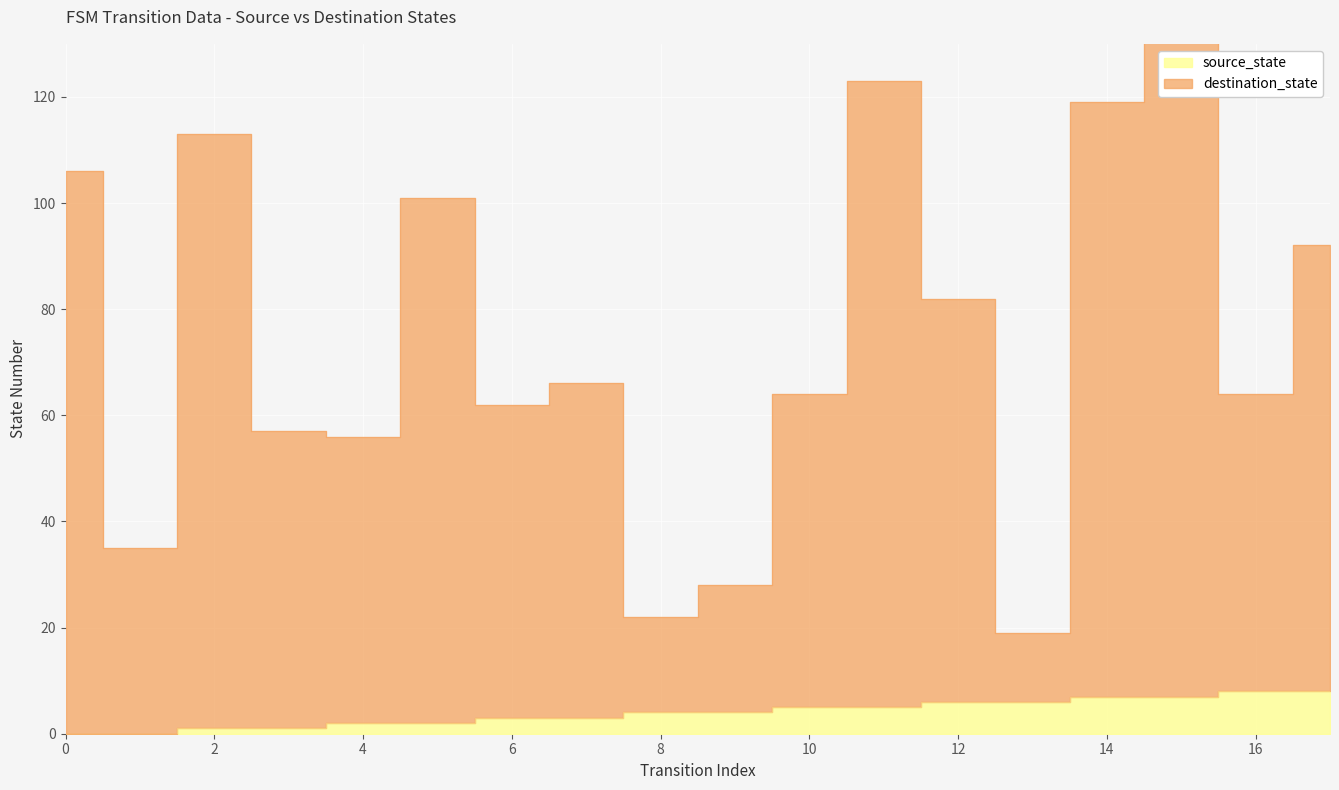

Which has a higher value, 6 or 2?

6